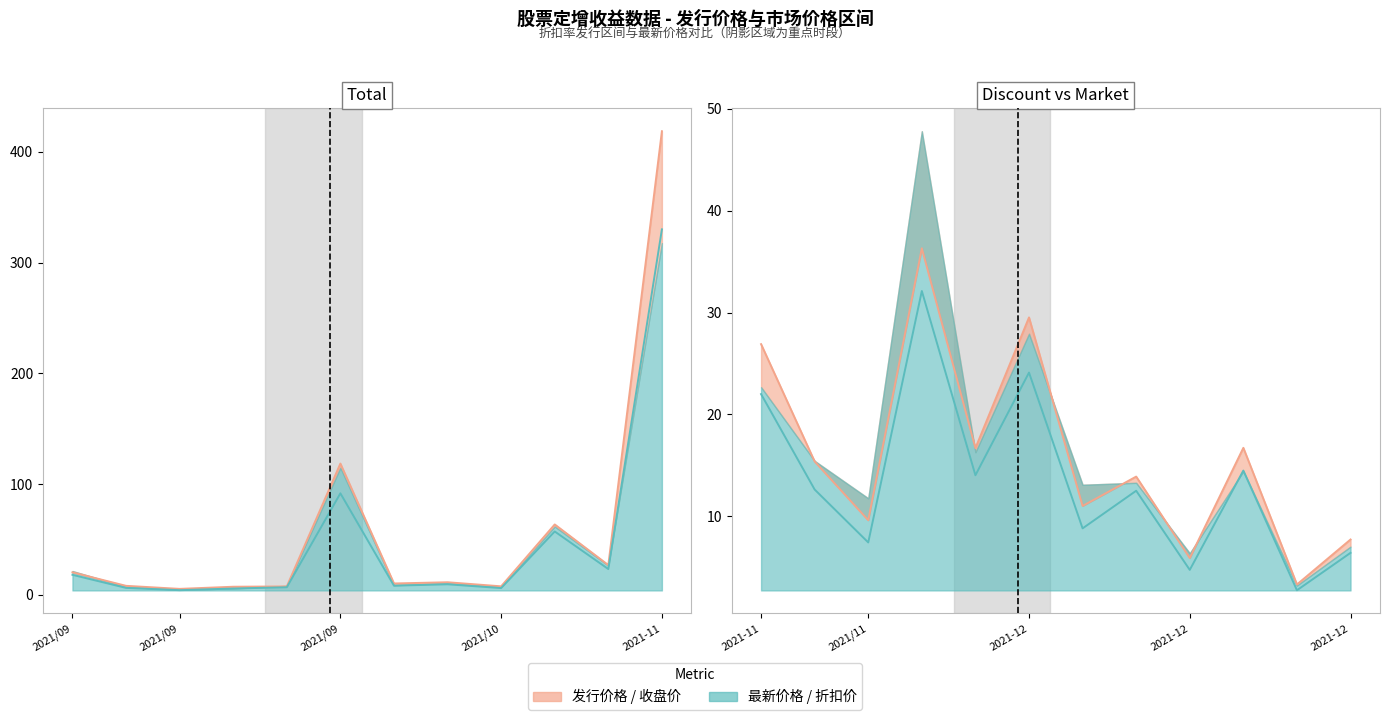

Where is 发行前收盘价 nearest to the value 19?

9